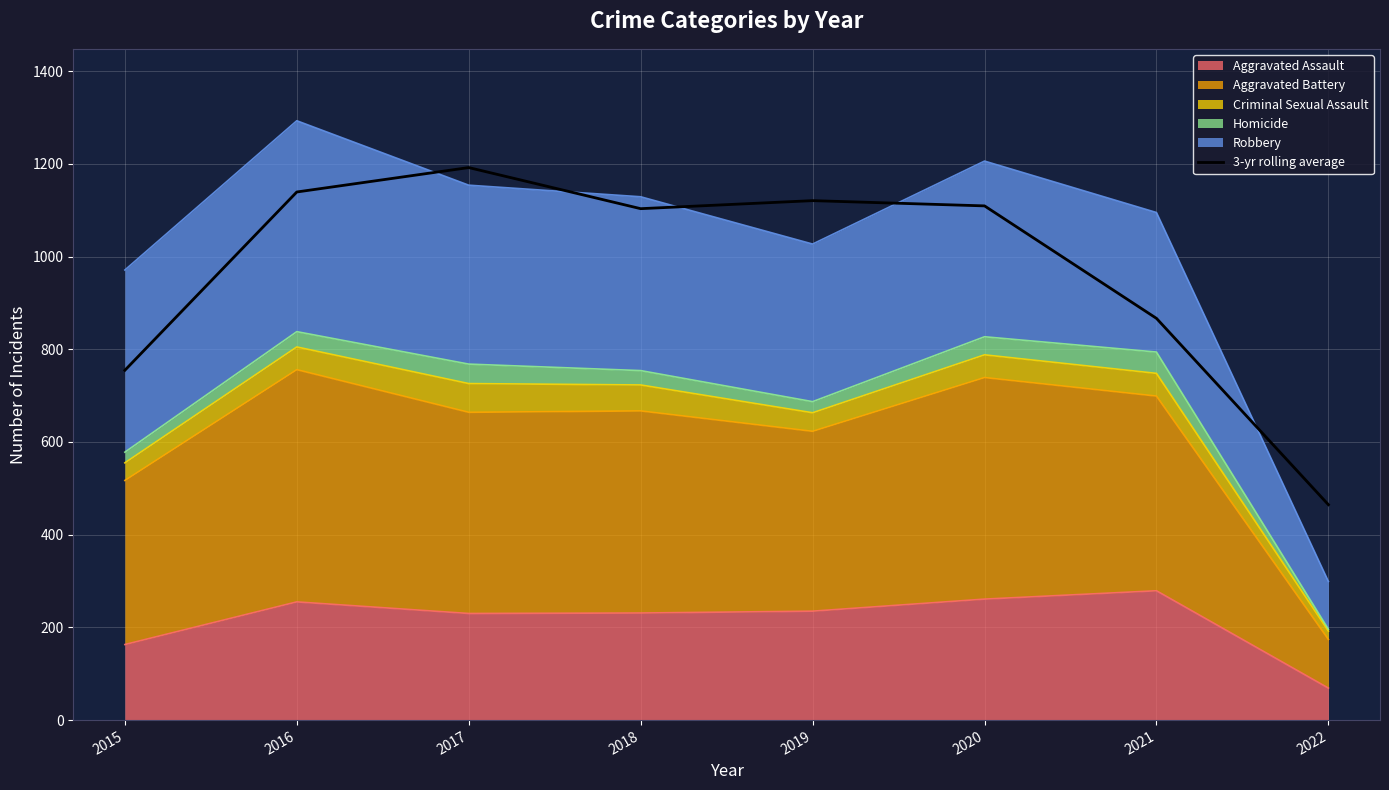

At which category does the data reach its first local peak?

2017